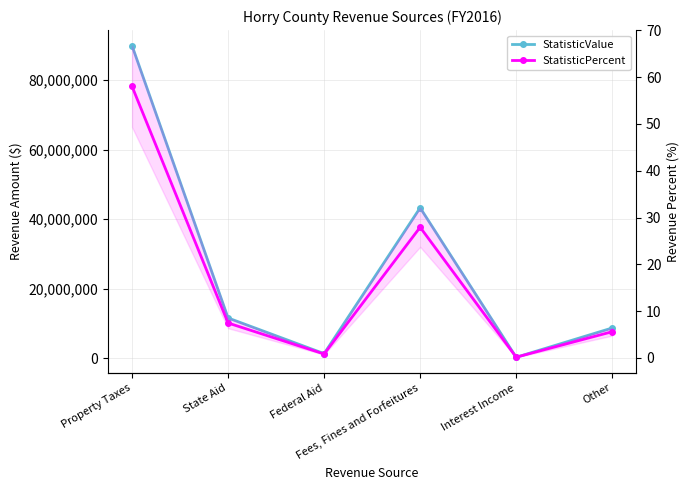

What is the lowest value of the StatisticValue series?

253176.0